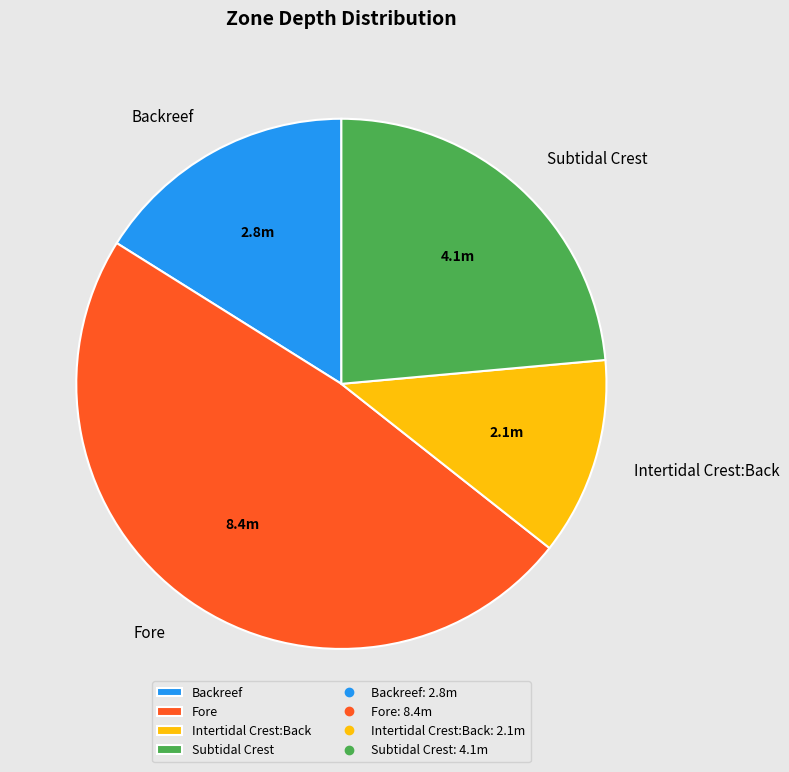

Which category has the smallest portion of the pie?

Intertidal Crest:Back